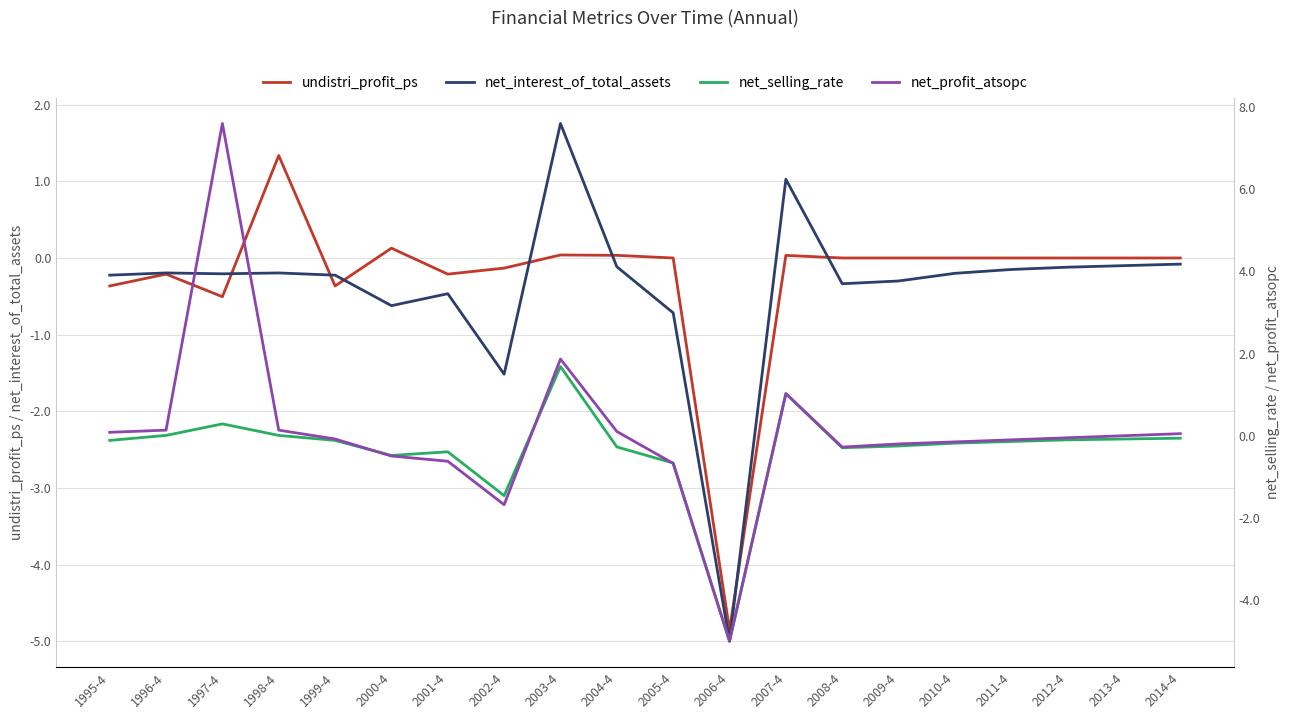

What is the label of the 18th point from the right?

1997-4